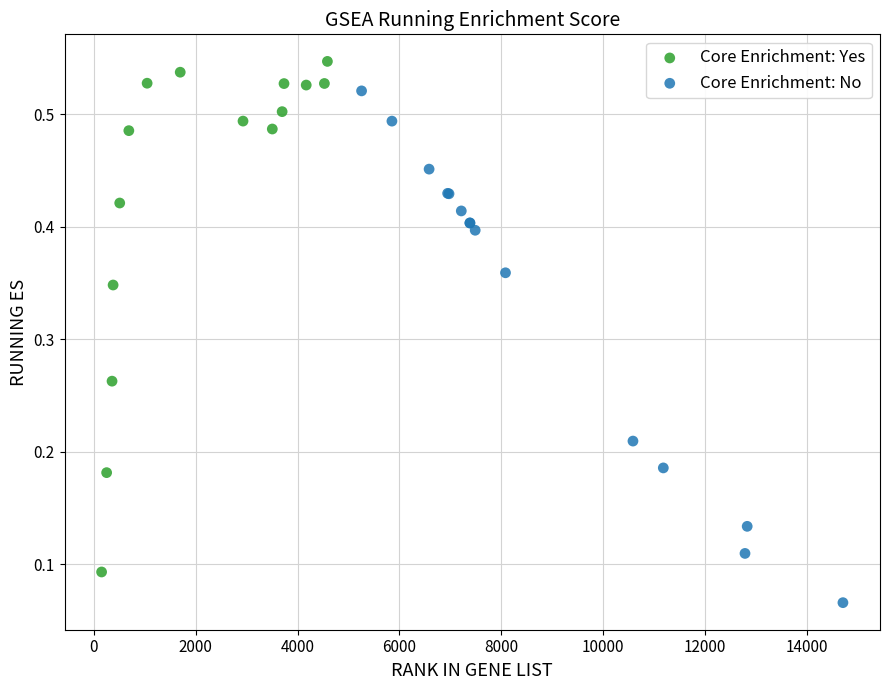

Which series contains the lowest Y value?

Core Enrichment: No